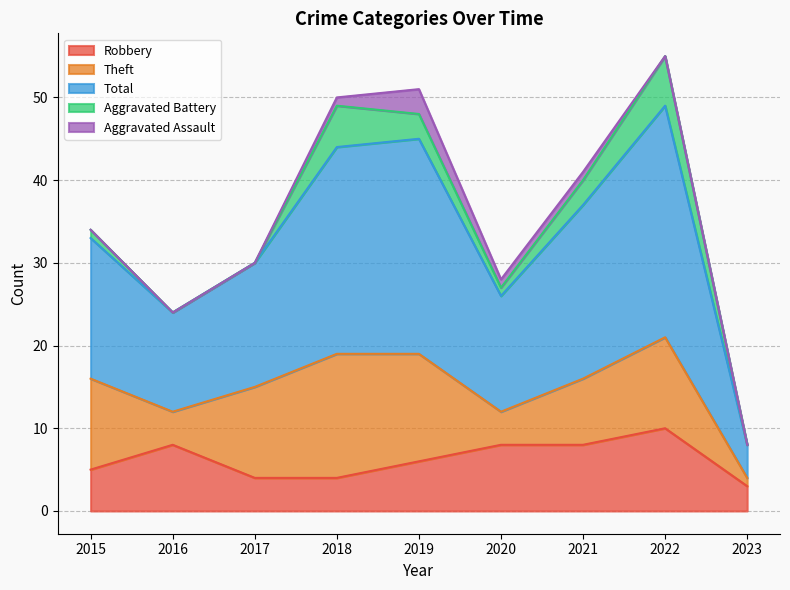

Reading right to left, what are all the values shown in this chart?

Robbery: 2023=3	2022=10	2021=8	2020=8	2019=6	2018=4	2017=4	2016=8	2015=5
Theft: 2023=1	2022=11	2021=8	2020=4	2019=13	2018=15	2017=11	2016=4	2015=11
Total: 2023=4	2022=28	2021=21	2020=14	2019=26	2018=25	2017=15	2016=12	2015=17
Aggravated Battery: 2023=0	2022=6	2021=3	2020=1	2019=3	2018=5	2017=0	2016=0	2015=1
Aggravated Assault: 2023=0	2022=0	2021=1	2020=1	2019=3	2018=1	2017=0	2016=0	2015=0